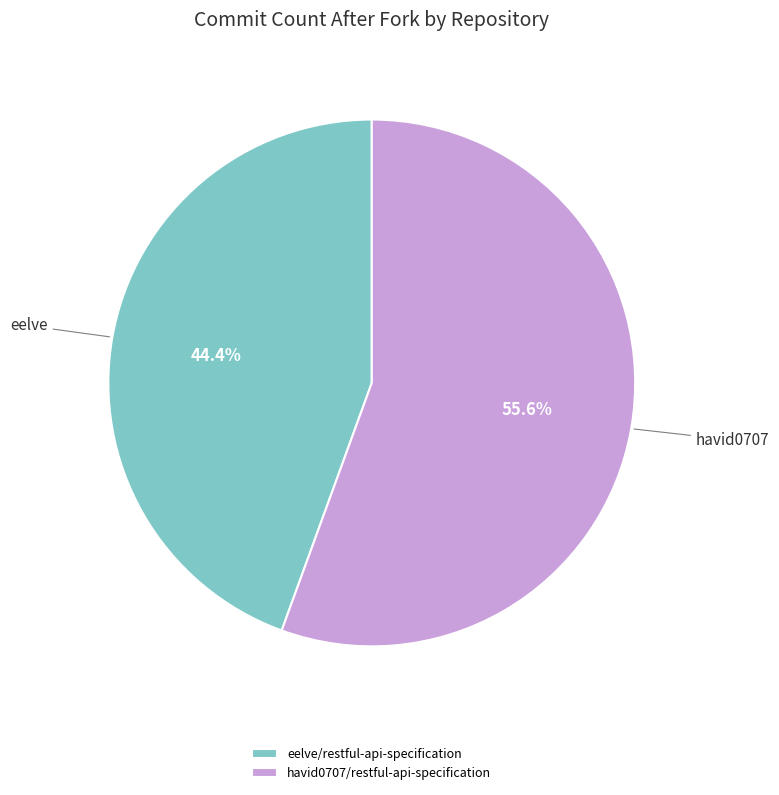

Which category accounts for the majority?

havid0707/restful-api-specification